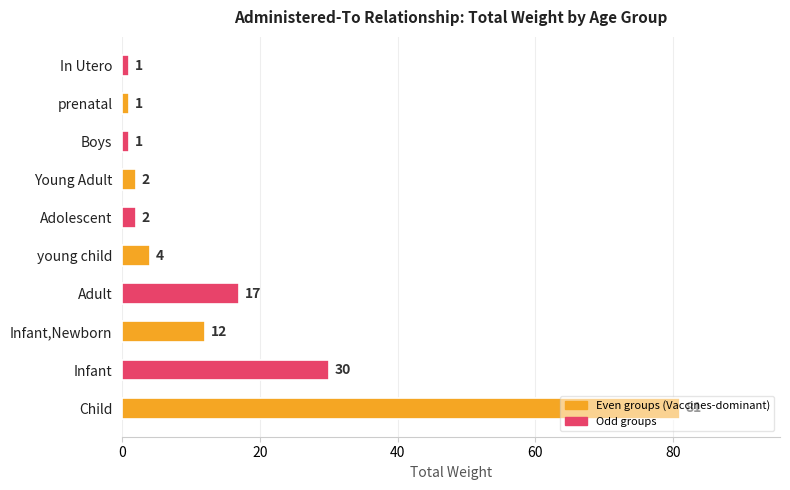

How many bars are there in total?

10